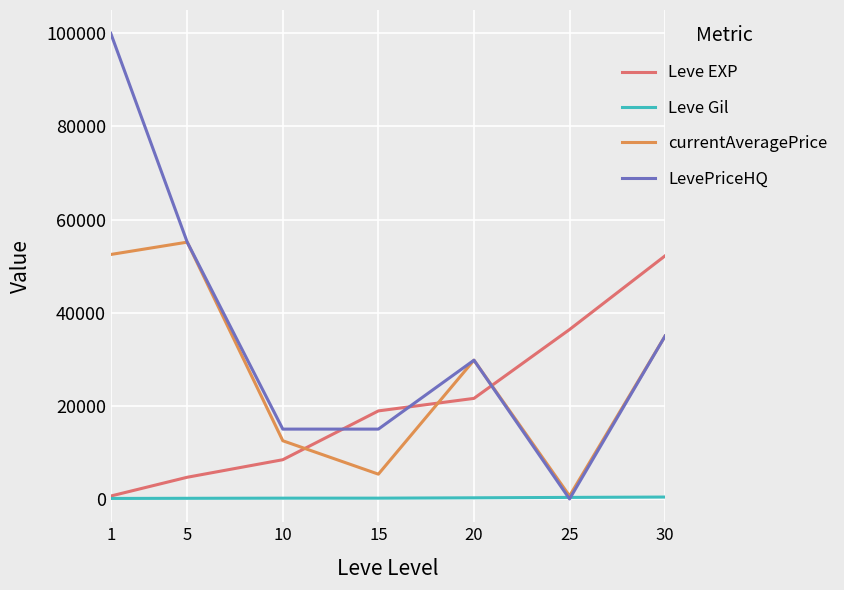

The Leve EXP series shows 52220 at 30. True or false?

True